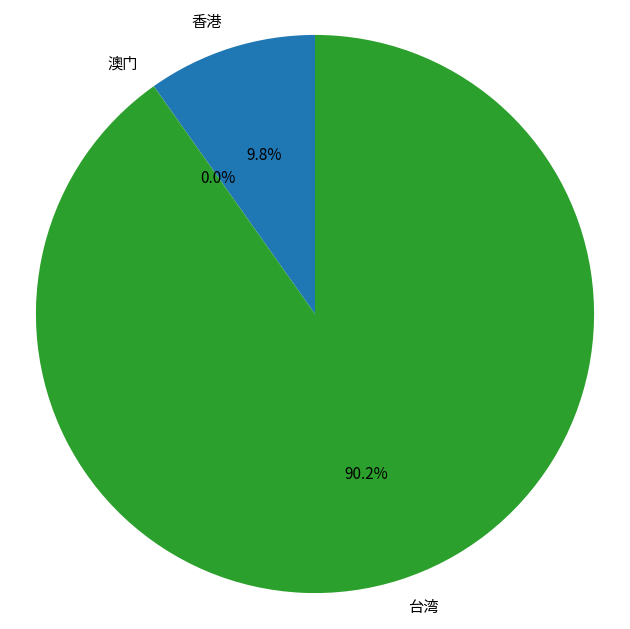

To the nearest percent, what is the difference between the largest and smallest slice percentages?

90%